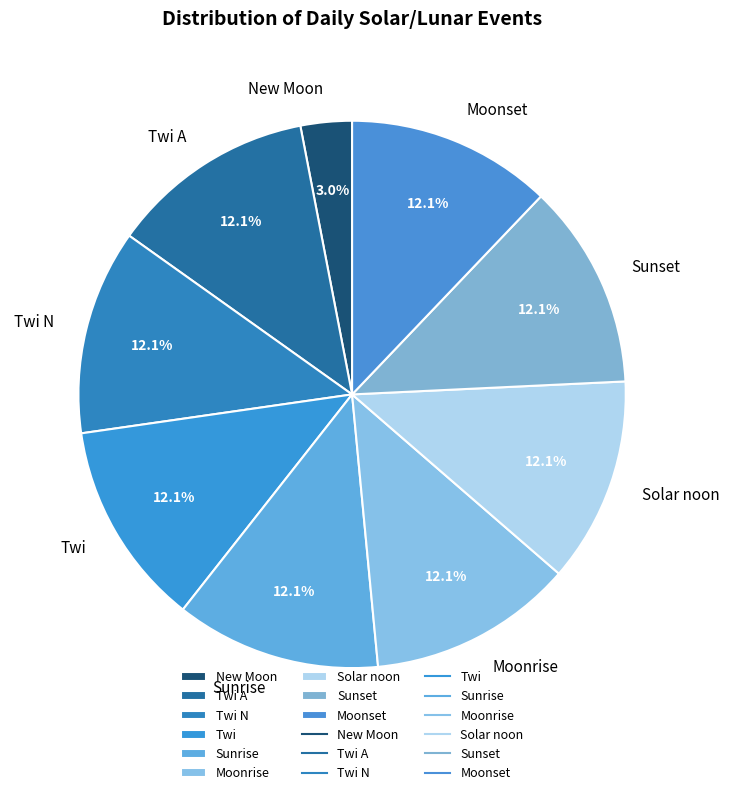

What percentage is the Sunrise slice, to the nearest percent?

12%